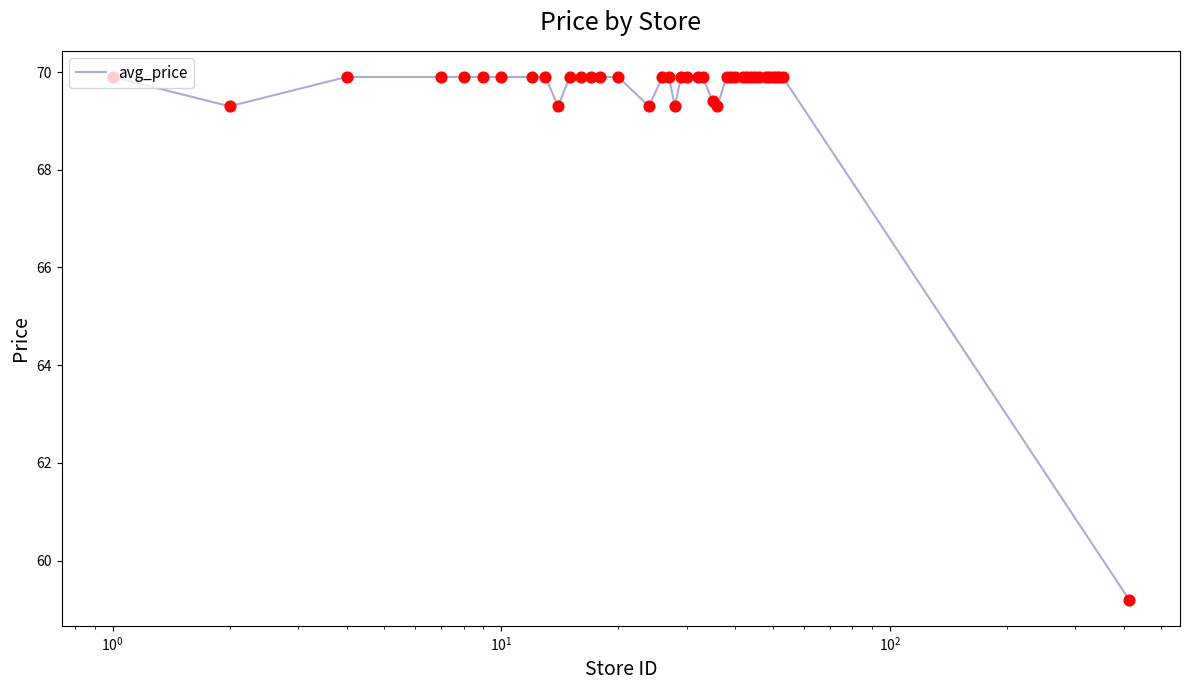

What is the difference between the maximum and minimum values?

10.7